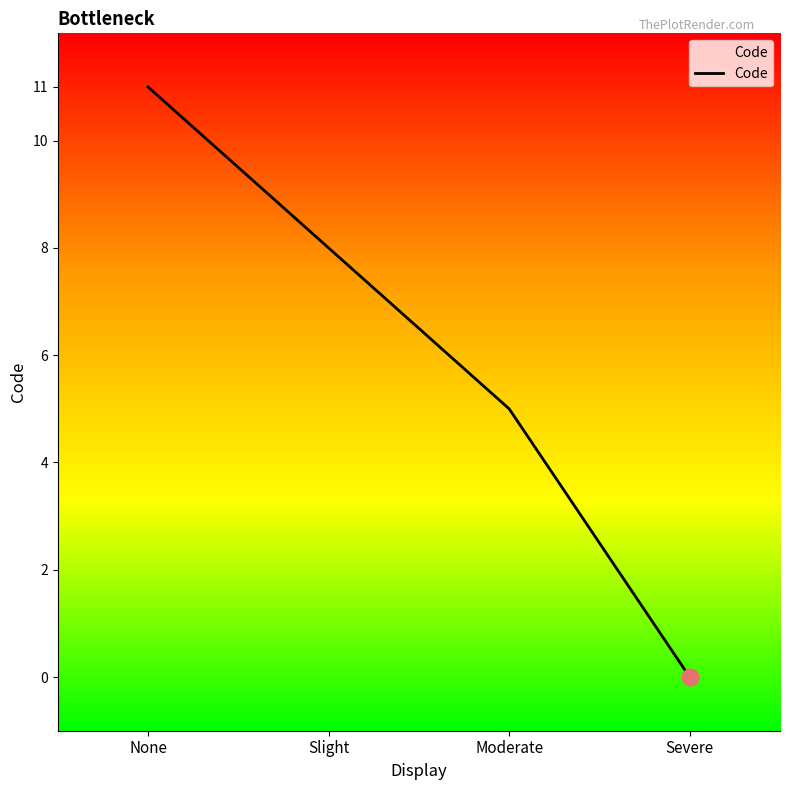

How many values are between 5 and 11?

3